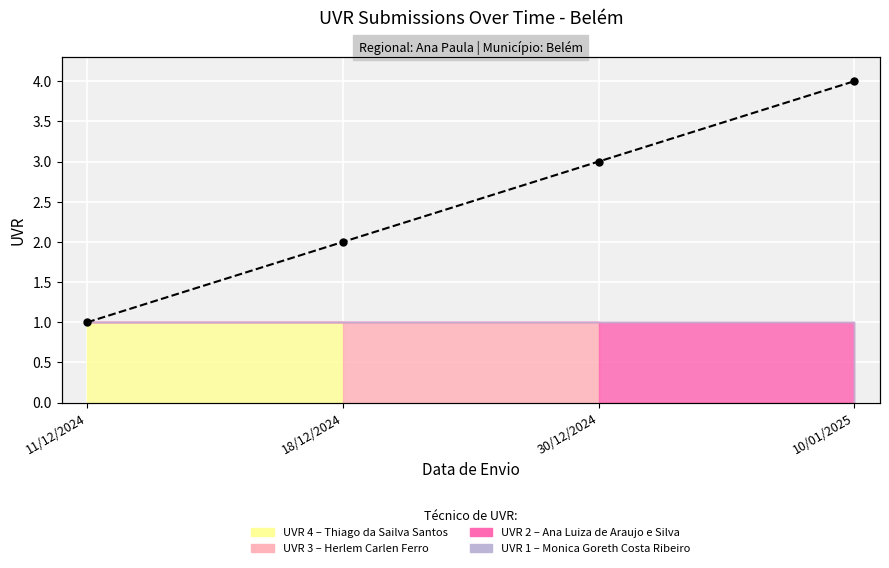

True or false: there are more than 0 points higher than both neighbors.

False